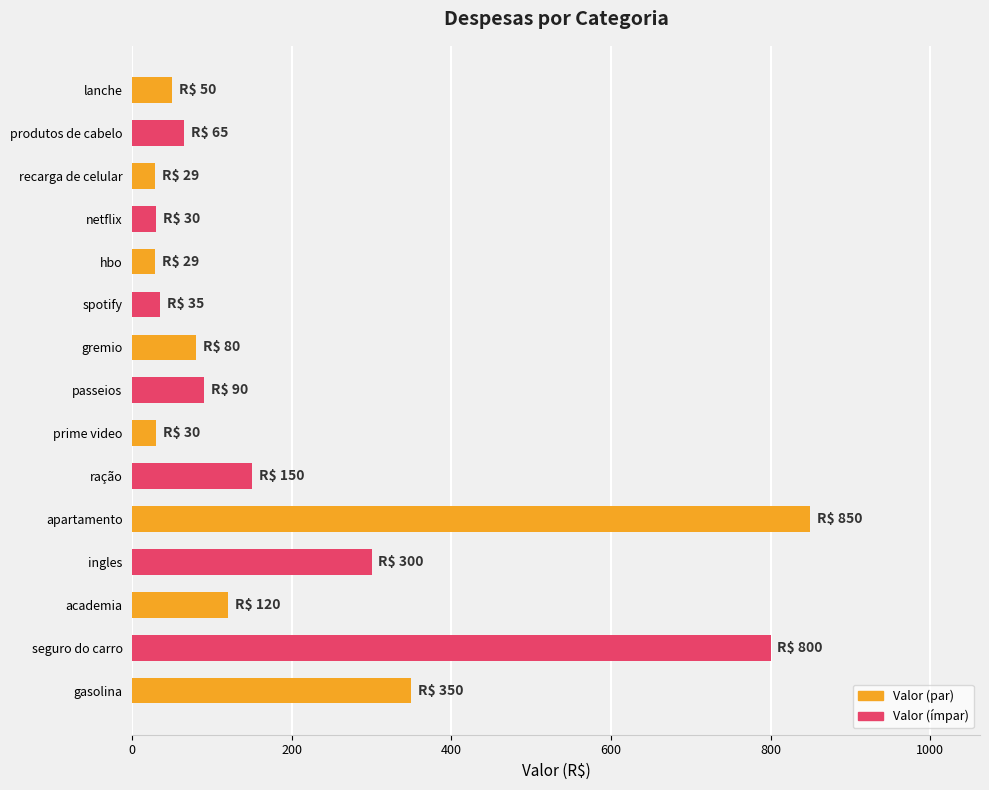

What is the value of the 9th bar from the top?

30